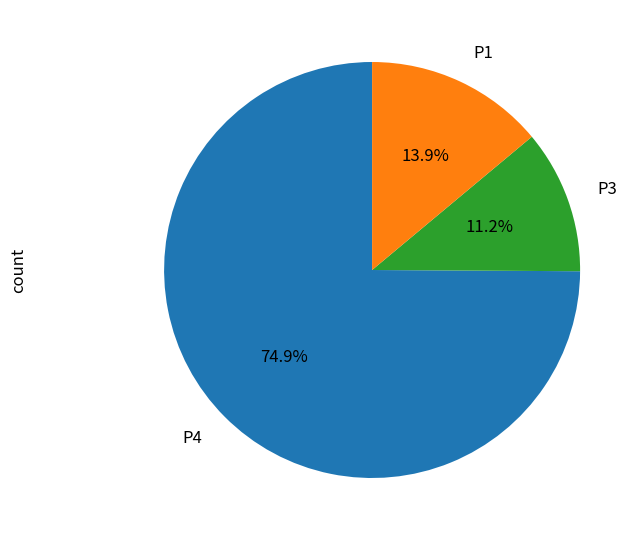

Does any single category account for the majority?

Yes